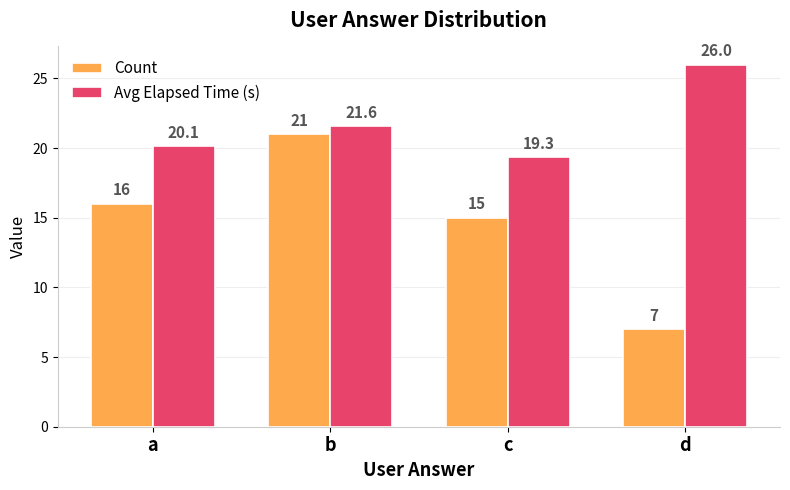

Reading right to left, transcribe all the data shown in this chart.

Count: d=7.0	c=15.0	b=21.0	a=16.0
Avg Elapsed Time (s): d=26.0	c=19.3	b=21.6	a=20.1